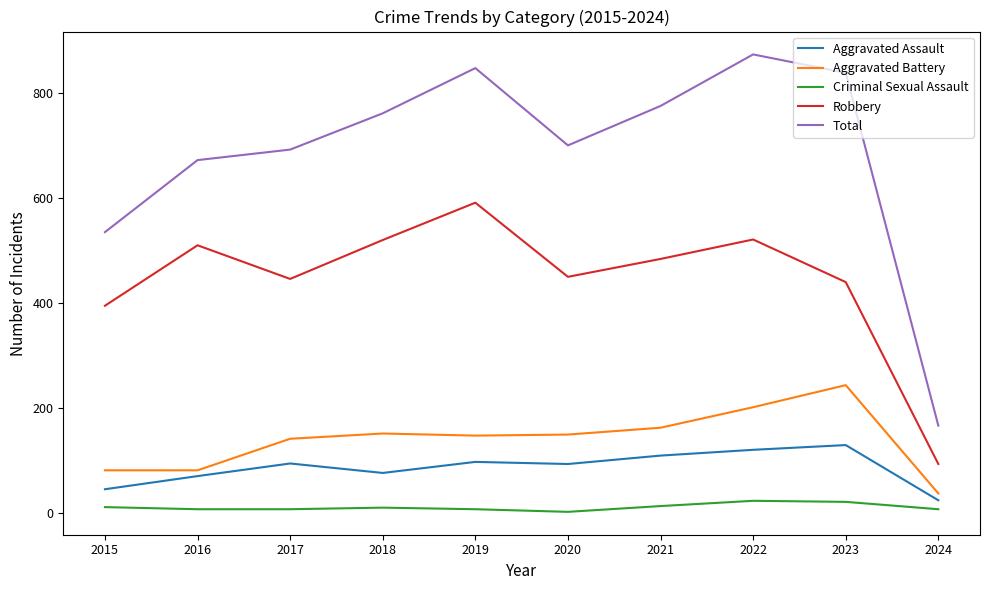

Which series has the largest range (max minus min)?

Total